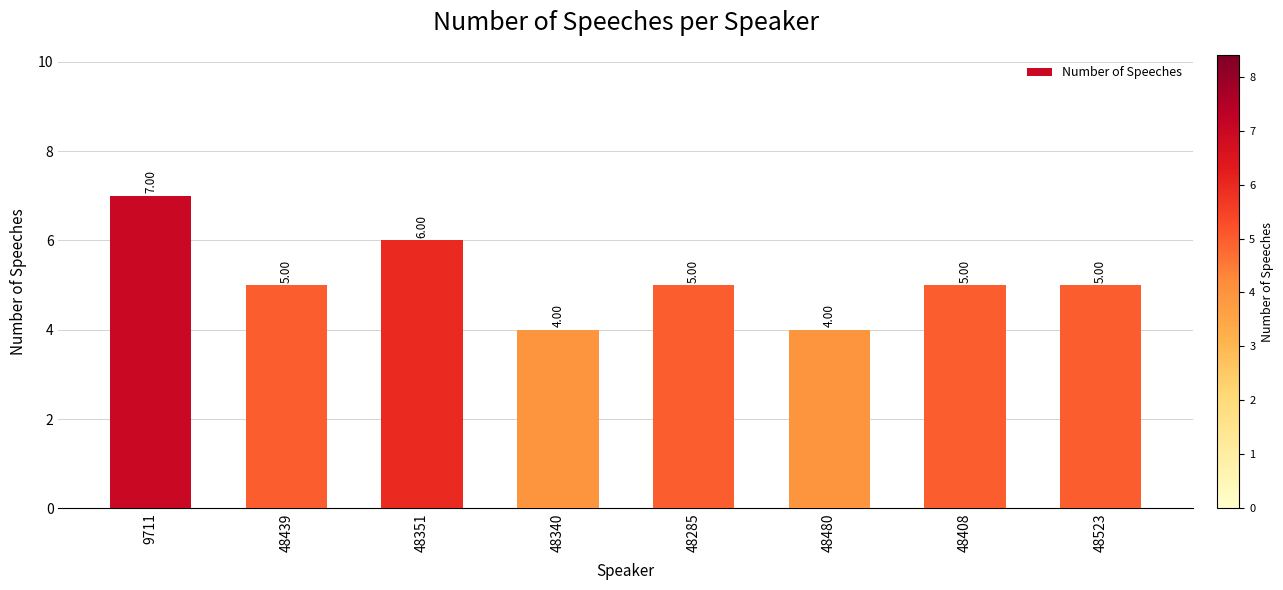

What is the average value?

5